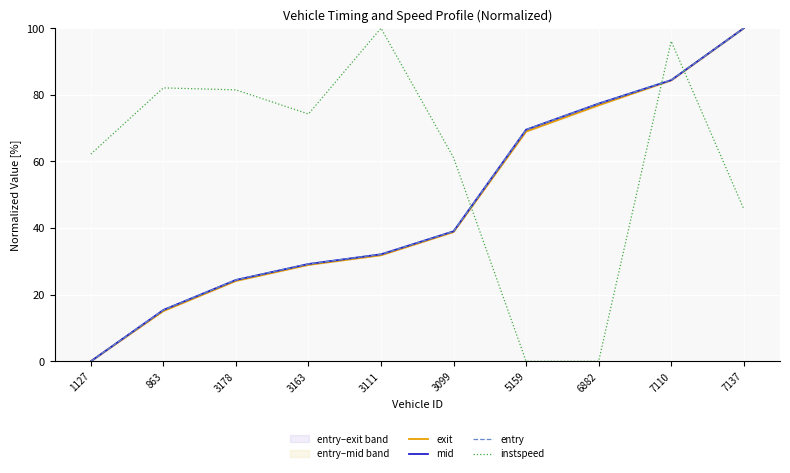

Reading right to left, list all the values displayed in this chart.

exit: 7137=100.0	7110=84.3	6882=76.9	5159=69.0	3099=38.8	3111=31.8	3163=28.9	3178=24.1	863=15.1	1127=0.0
mid: 7137=100.0	7110=84.4	6882=77.4	5159=69.5	3099=39.0	3111=32.1	3163=29.2	3178=24.4	863=15.4	1127=0.0
entry: 7137=100.0	7110=84.4	6882=77.4	5159=69.6	3099=39.0	3111=32.1	3163=29.2	3178=24.4	863=15.4	1127=0.0
instspeed: 7137=45.8	7110=96.1	6882=0.0	5159=0.0	3099=61.1	3111=100.0	3163=74.2	3178=81.5	863=82.1	1127=62.2